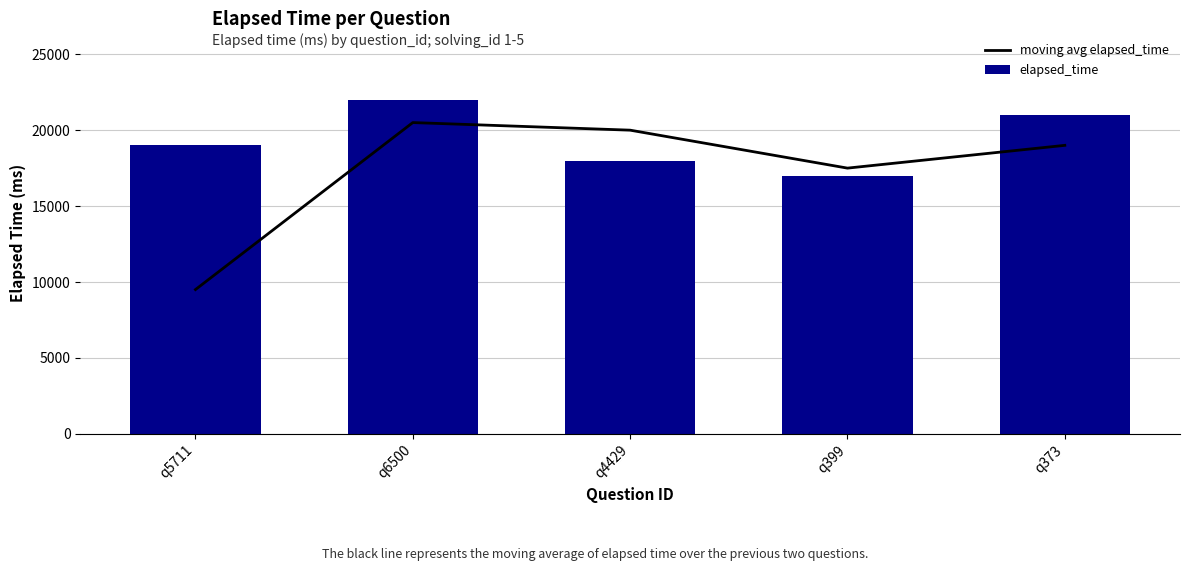

Count the number of categories in the chart.

5